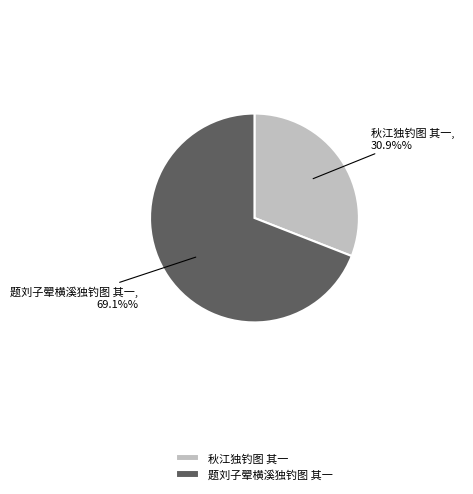

Is it true that 秋江独钓图 其一 is 22% of the pie?

False